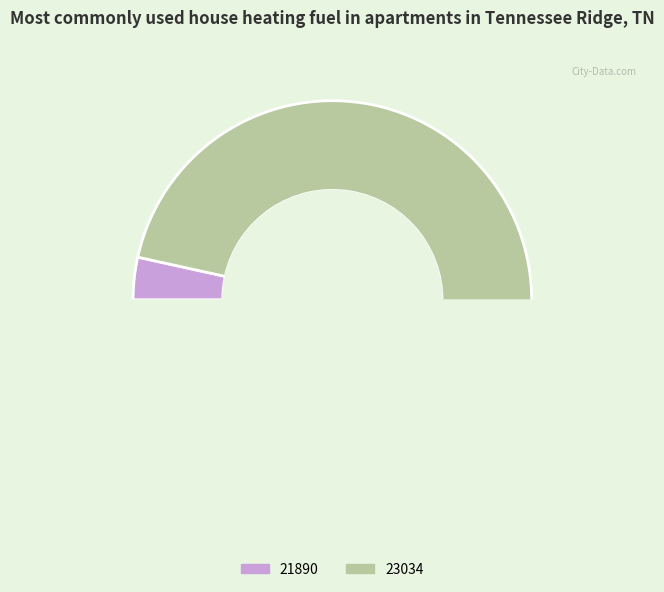

Is it true that 21890 is 18% of the pie?

False